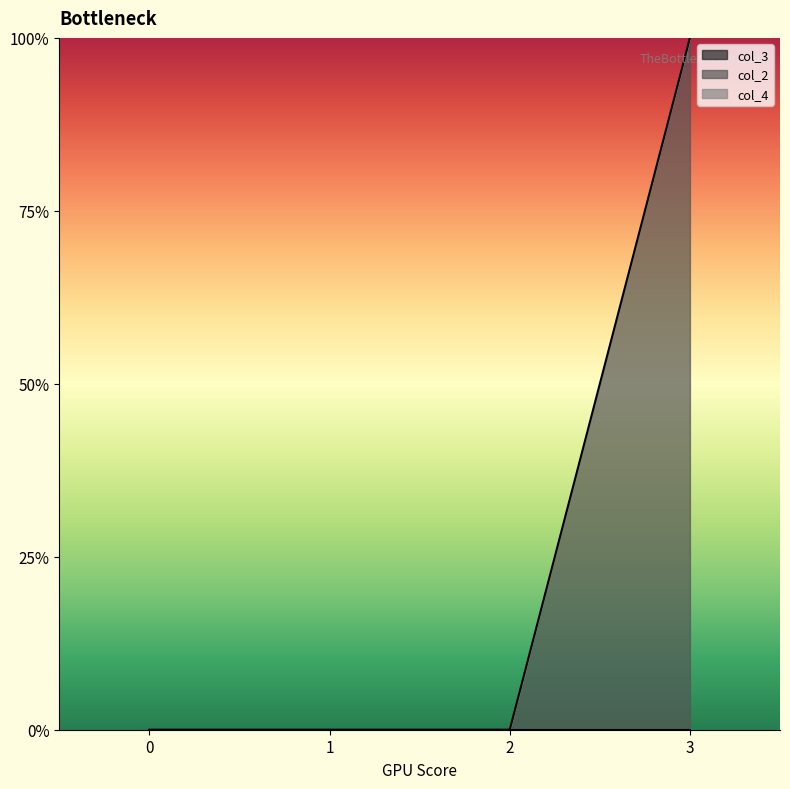

True or false: col_3 and col_4 cross at least once.

False